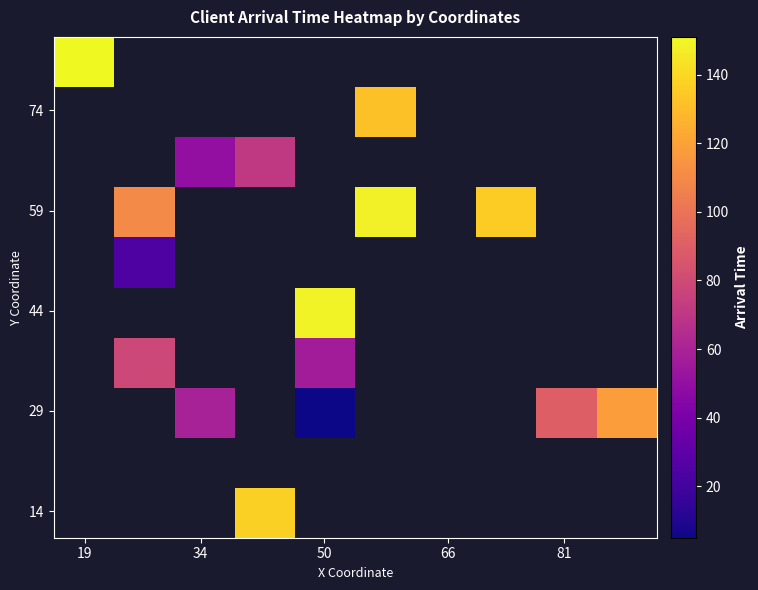

What is the maximum value shown in the chart?

151.0